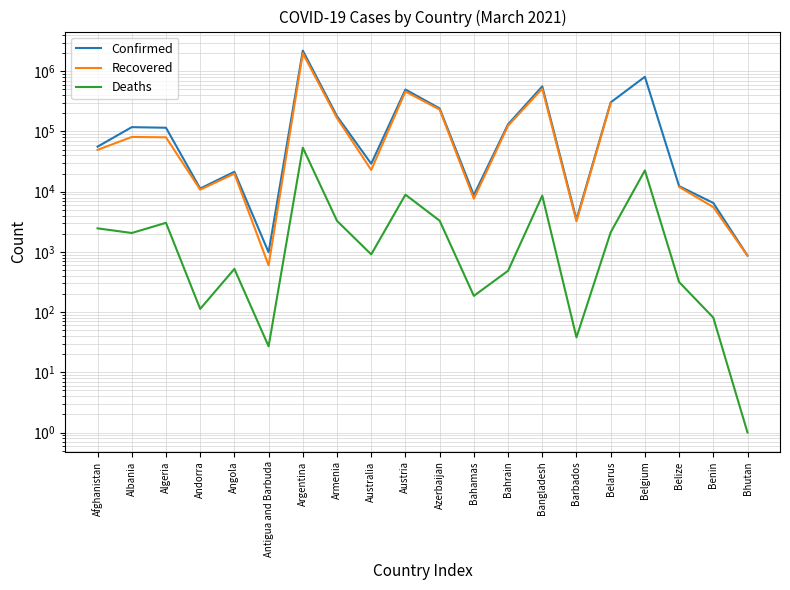

At Bahamas, list the series in order from smallest to largest.

Deaths, Recovered, Confirmed